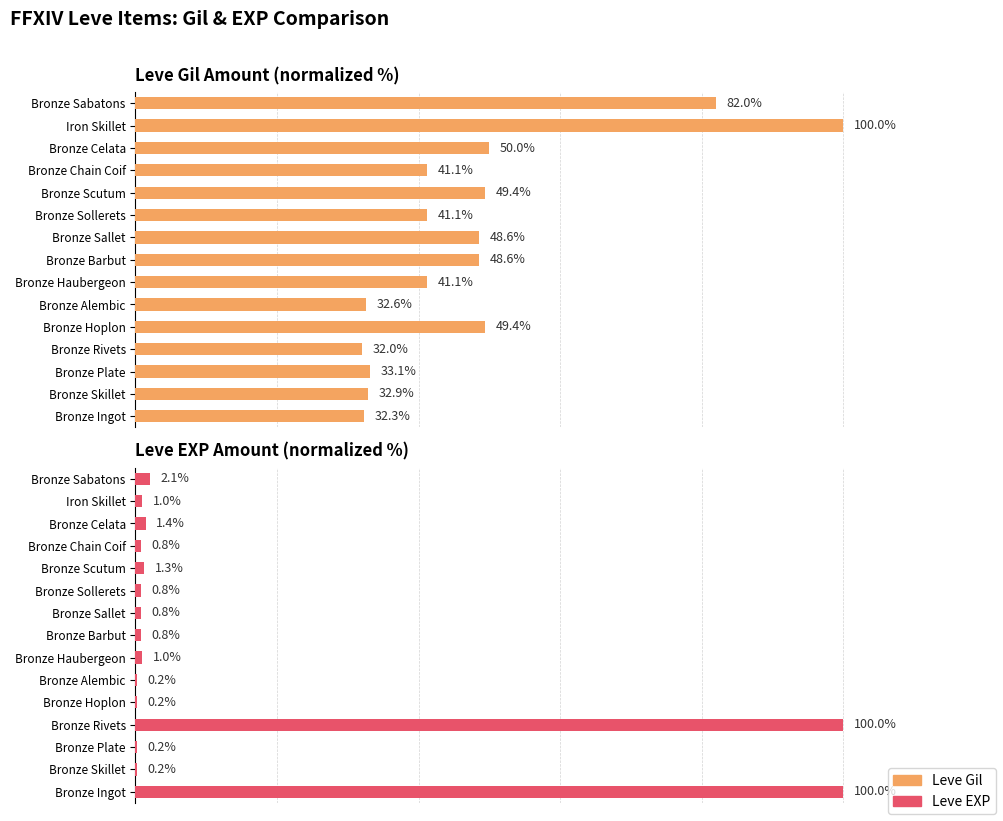

List the series in order of their overall mean, highest first.

Leve Gil, Leve EXP